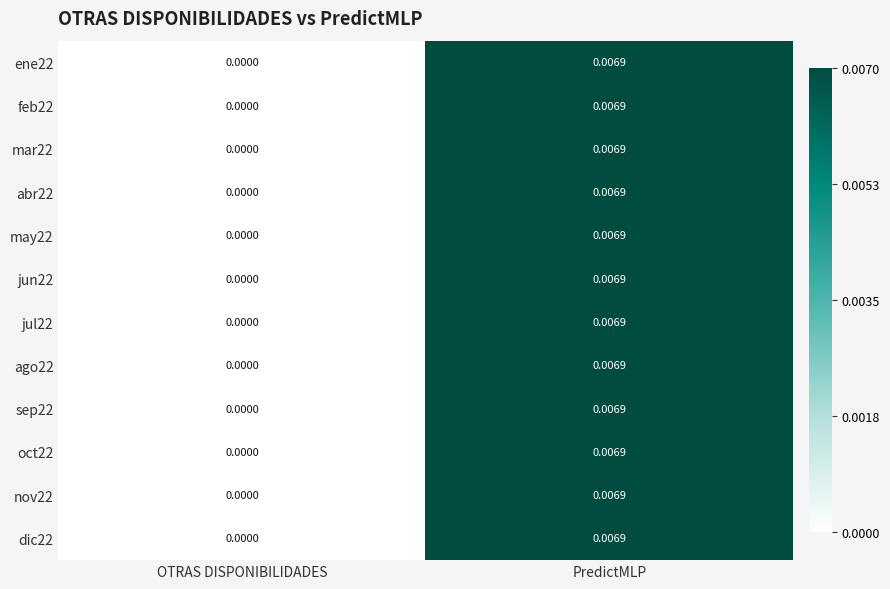

At which label does sep22 reach its peak?

PredictMLP